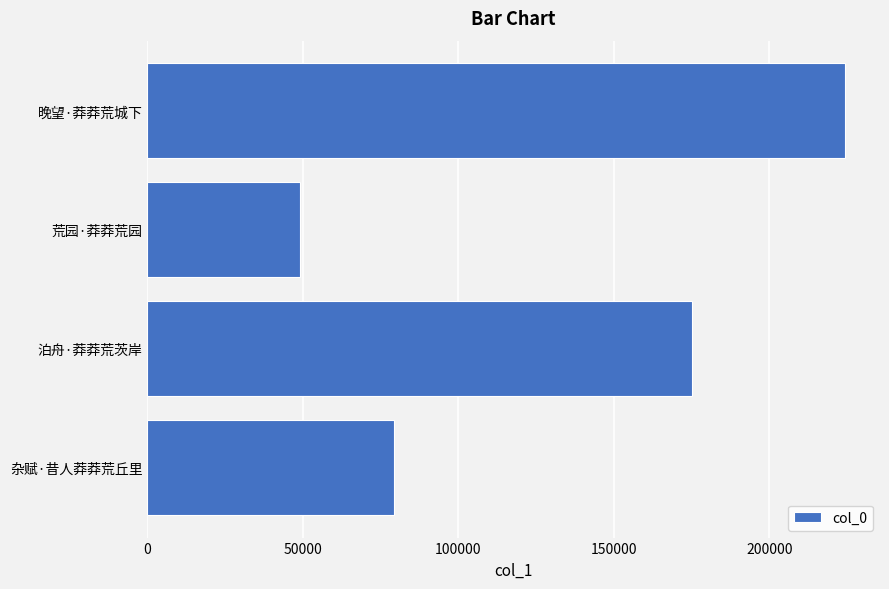

What is the average value?

132022